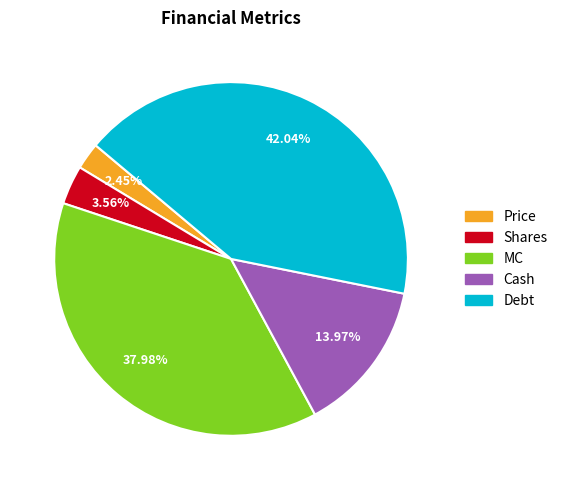

To the nearest percent, what portion does MC represent?

38%